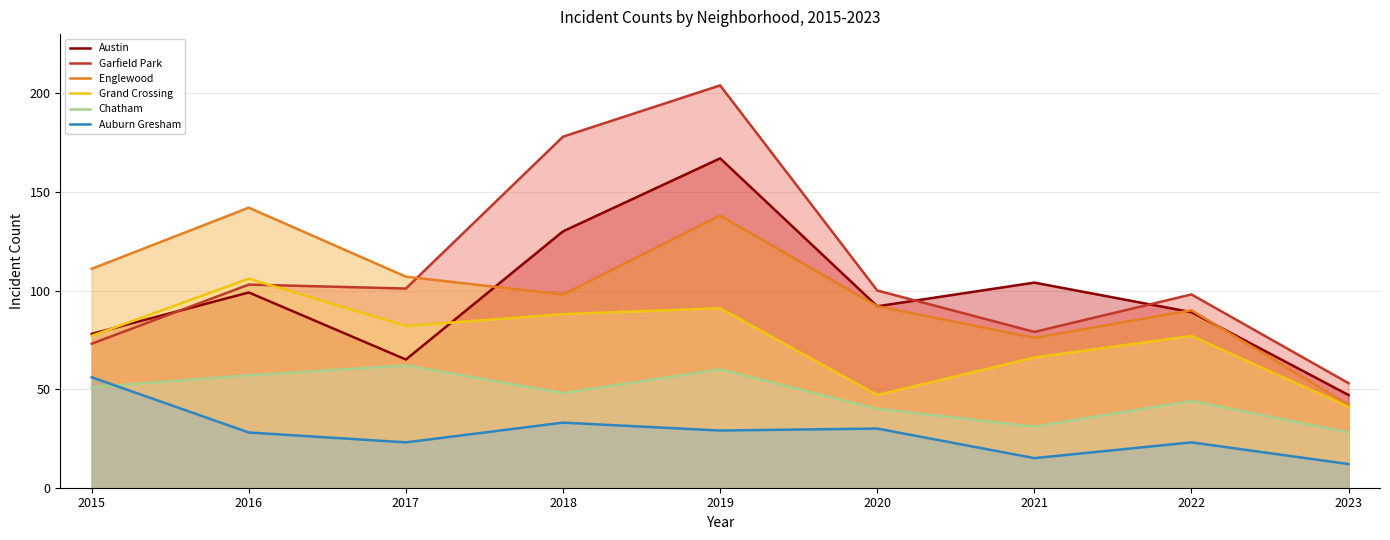

True or false: Grand Crossing and Auburn Gresham cross at least once.

False